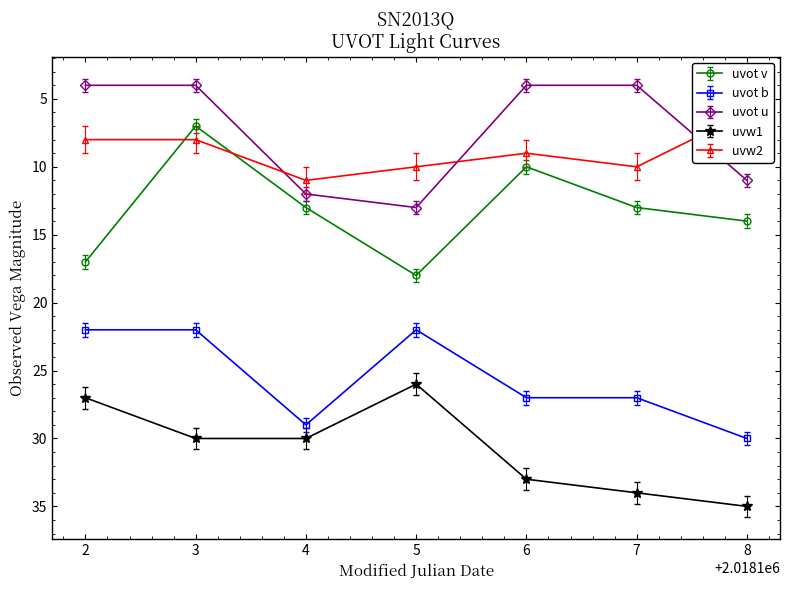

What is the value of the uvot u point at the 1st from the left?

4